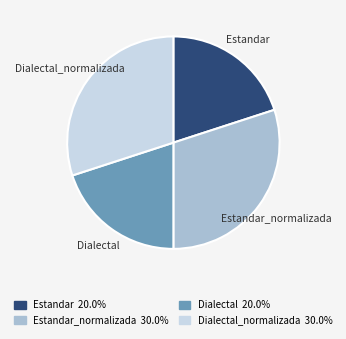

What is the ratio of the value at Dialectal_normalizada to the value at Dialectal?

1.5